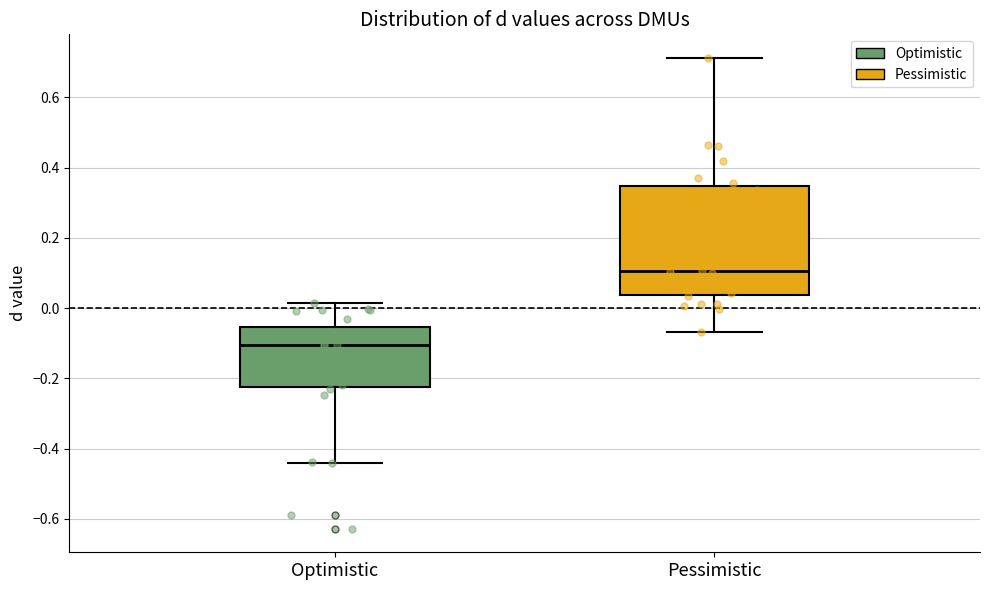

Reading left to right, transcribe this box plot: for each box, give where its median line is, the range the box spans, and where its two whiskers end, as read against the y-axis. The values are not printed on the chart, so give them approximately, as read against the axis.

Optimistic: median -0.10, box -0.22 to -0.06, whiskers -0.44 to 0.02
Pessimistic: median 0.10, box 0.04 to 0.34, whiskers -0.06 to 0.72